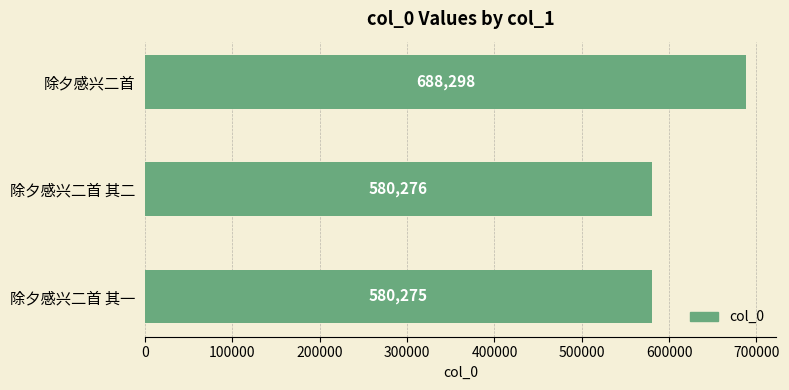

Rank the categories by value from lowest to highest.

除夕感兴二首 其一, 除夕感兴二首 其二, 除夕感兴二首